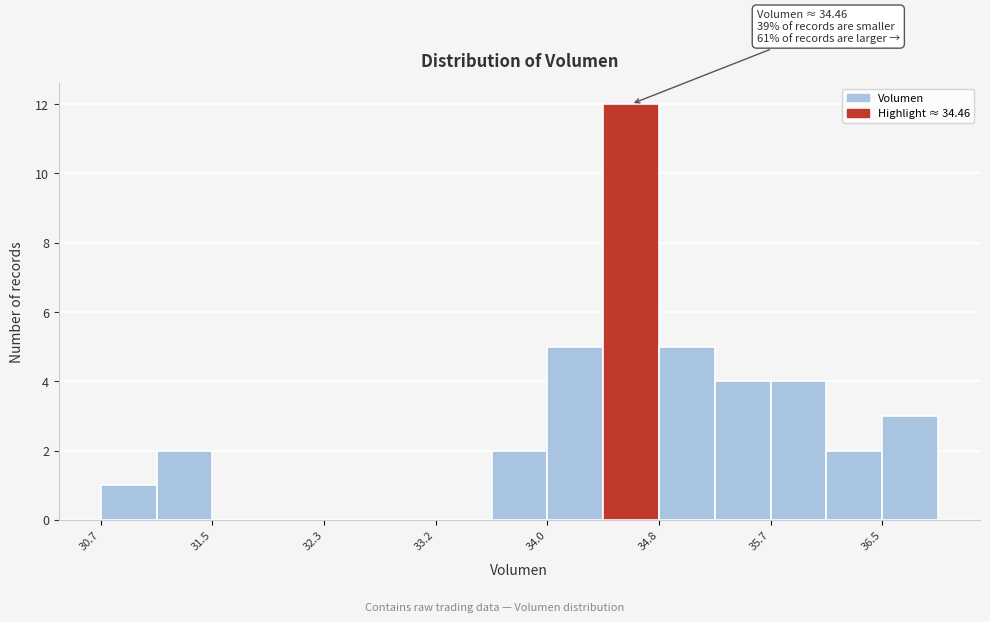

Over which range of the x-axis is the bar tallest?

34.4 to 34.8